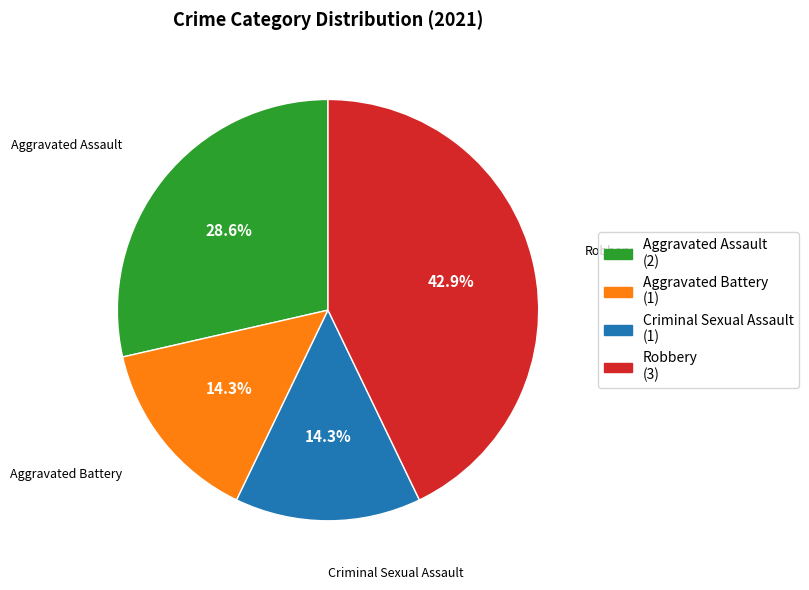

Approximately how many times larger is the value at Robbery compared to Aggravated Battery?

3.0